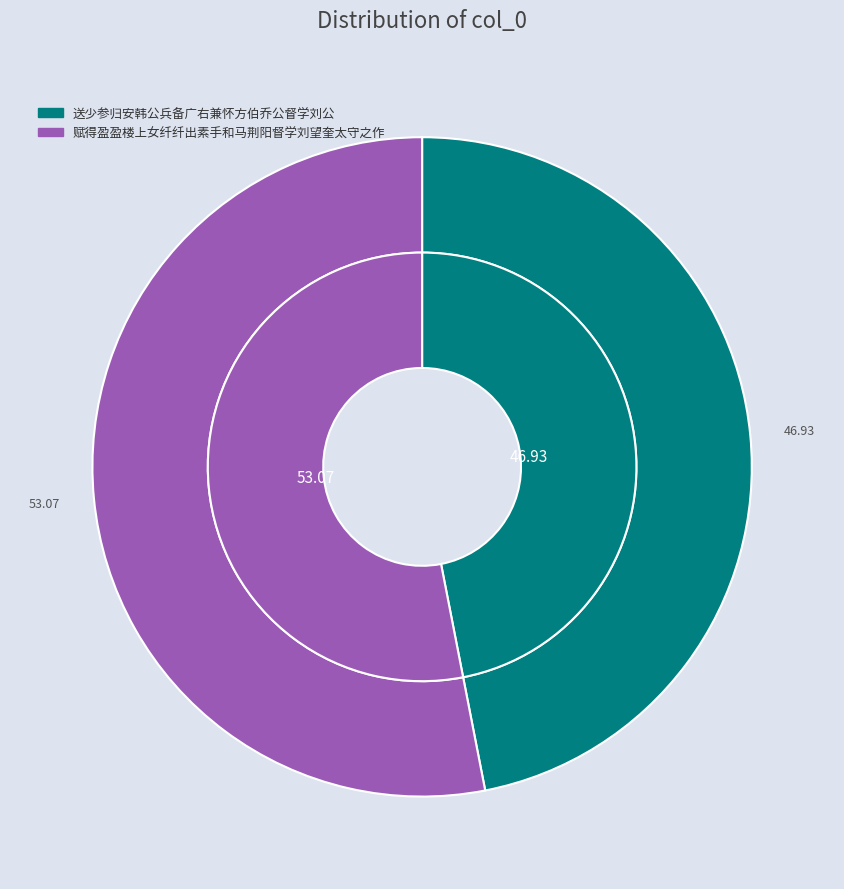

True or false: 送少参归安韩公兵备广右兼怀方伯乔公督学刘公 accounts for 47% of the total.

True